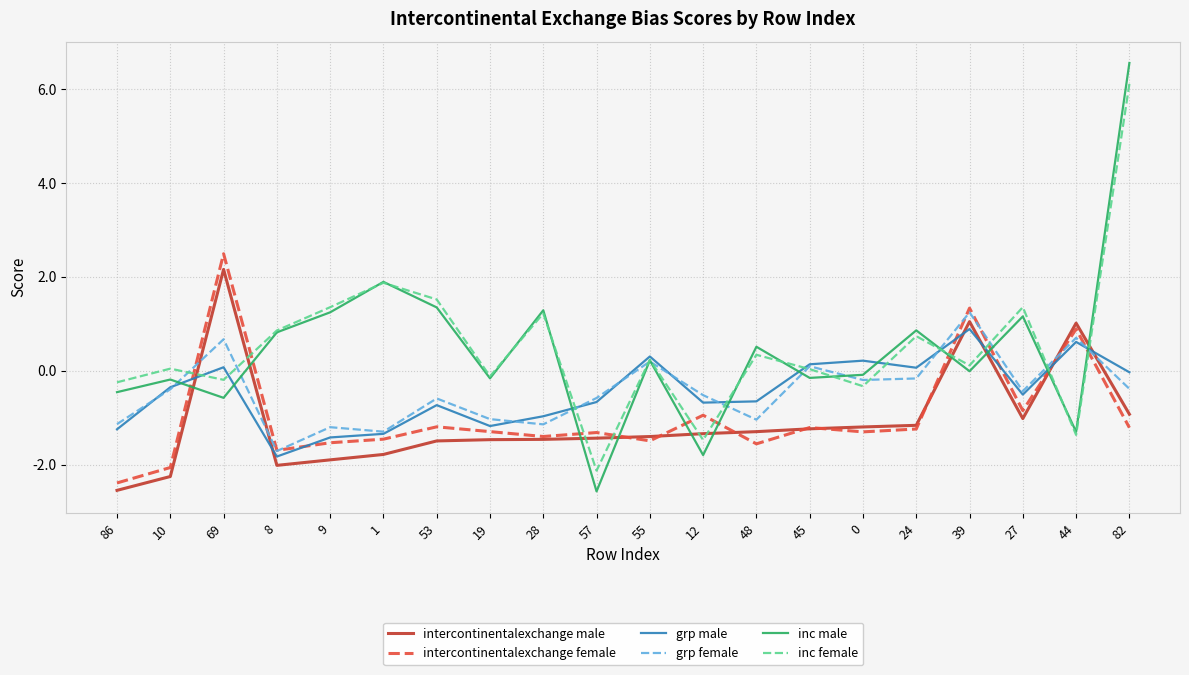

Where is the first local maximum for inc male?

10